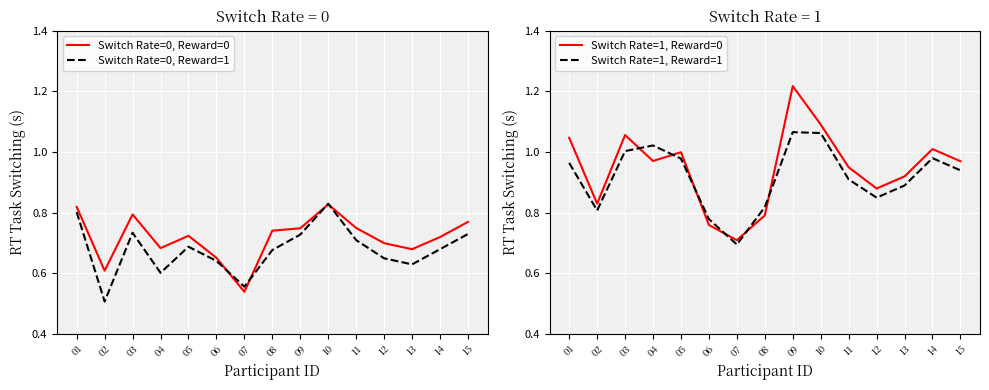

The Switch Rate=1, Reward=1 series shows 0.8 at 06. True or false?

True